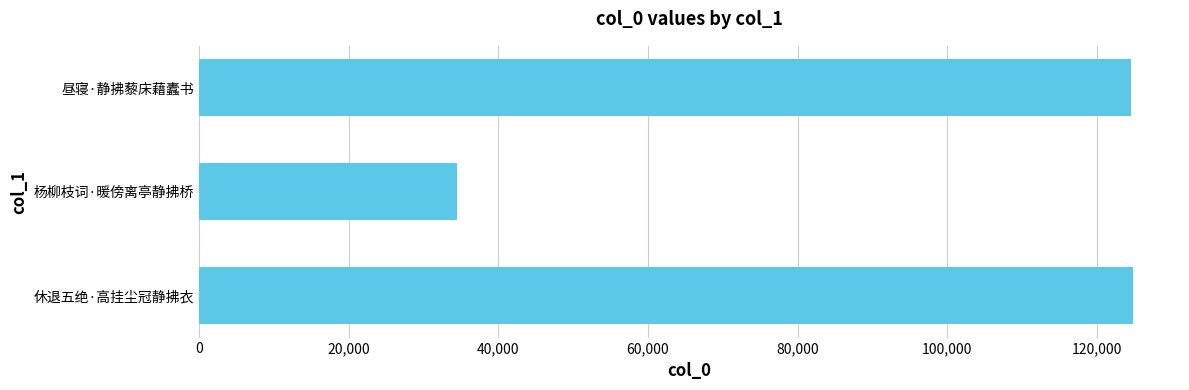

What is the ratio of the value at 休退五绝·高挂尘冠静拂衣 to the value at 杨柳枝词·暖傍离亭静拂桥?

3.6